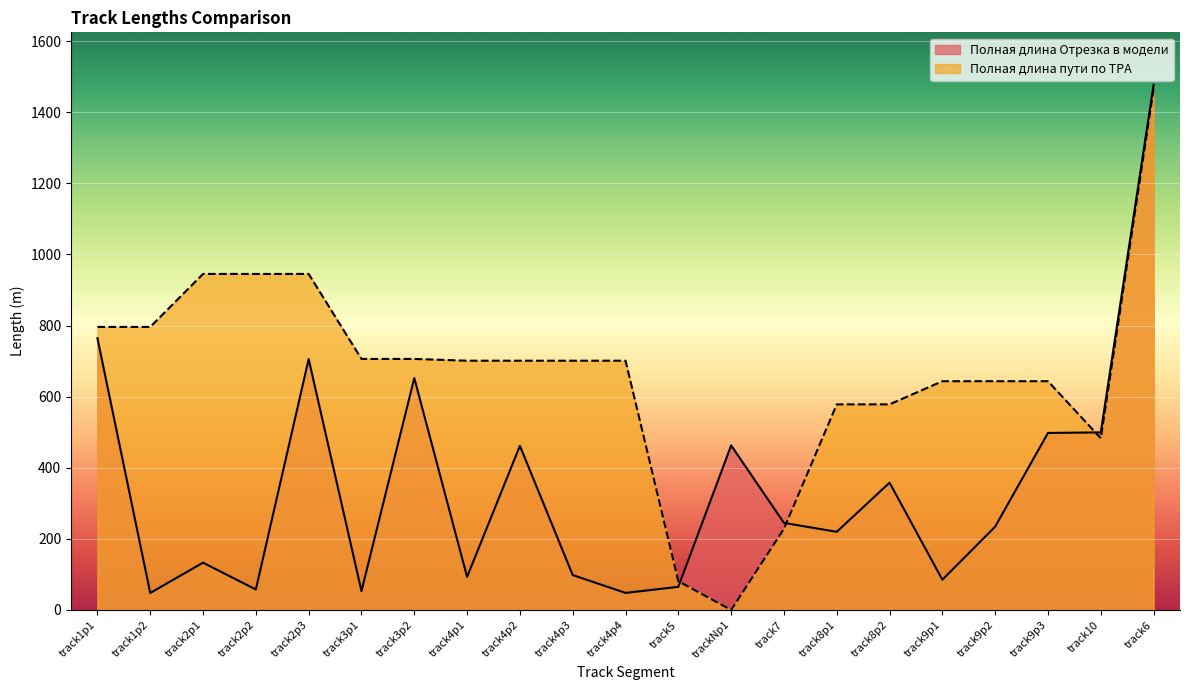

Reading right to left, what are all the values shown in this chart?

Полная длина Отрезка в модели: 1476.8	499.5	497.8	234.4	85.0	358.0	219.8	244.9	462.9	65.0	48.0	98.2	461.6	93.0	652.3	53.1	705.6	57.6	133.0	47.8	764.3
Полная длина пути по ТРА: 1465.0	482.8	643.4	643.4	643.4	578.2	578.2	228.4	0.0	81.0	701.0	701.0	701.0	701.0	706.0	706.0	945.0	945.0	945.0	796.0	796.0